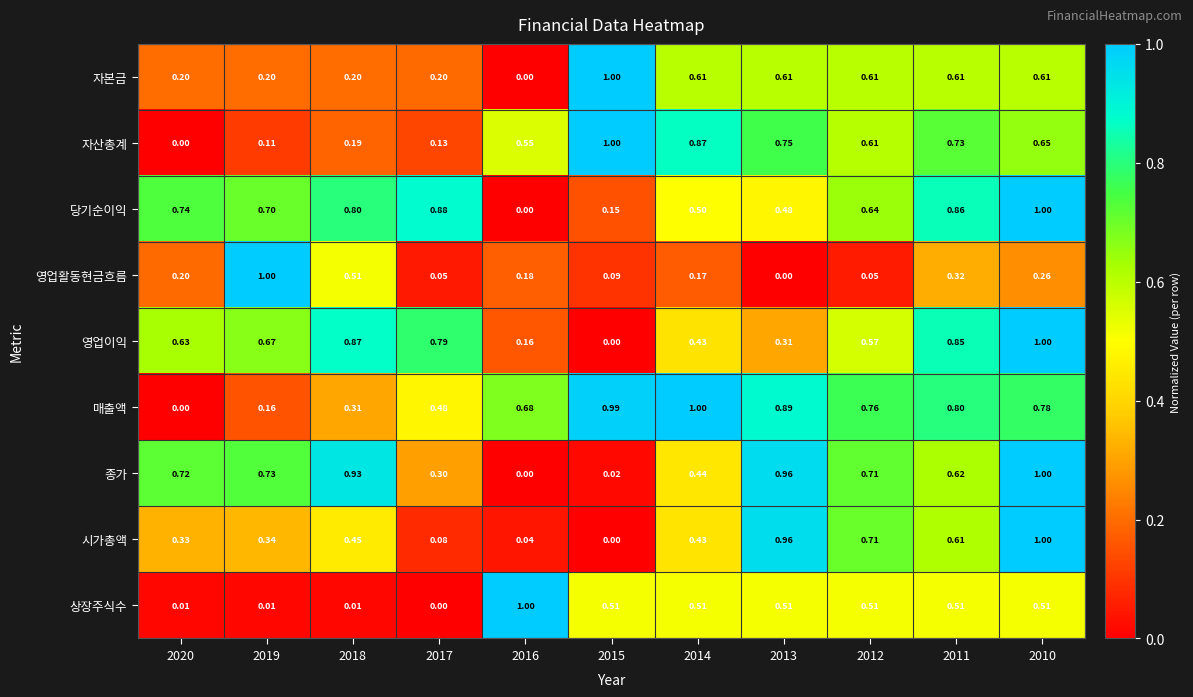

Which series changed the most between 2016 and 2014?

자본금